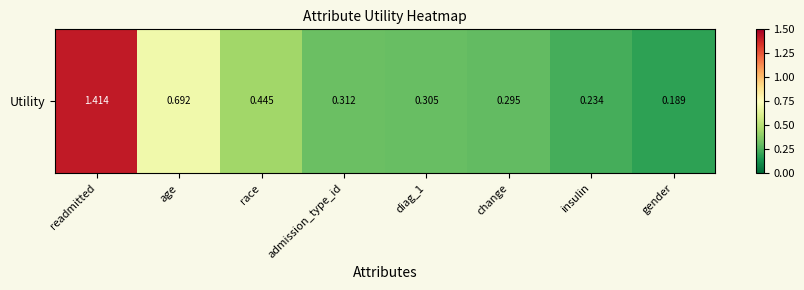

How many values are between 0 and 1?

7